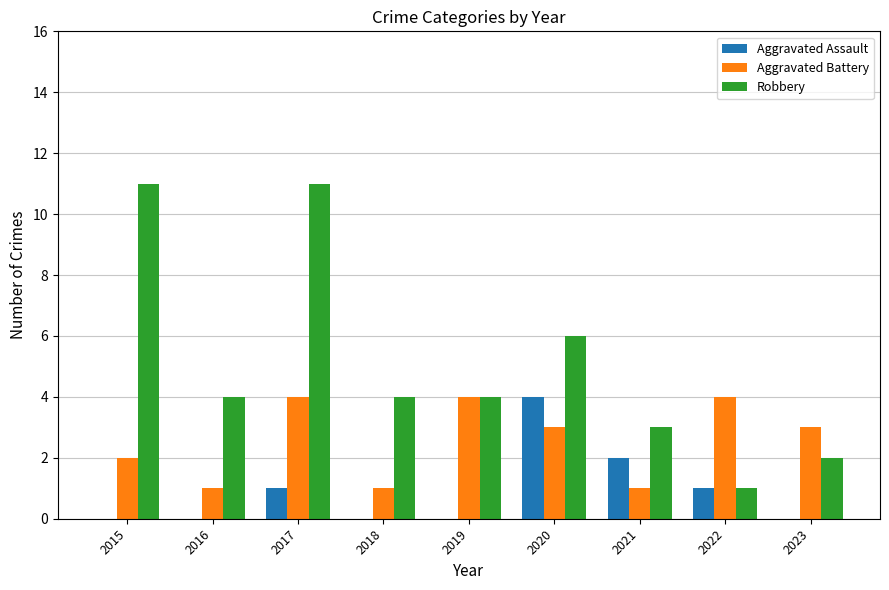

Count the number of categories in the chart.

9